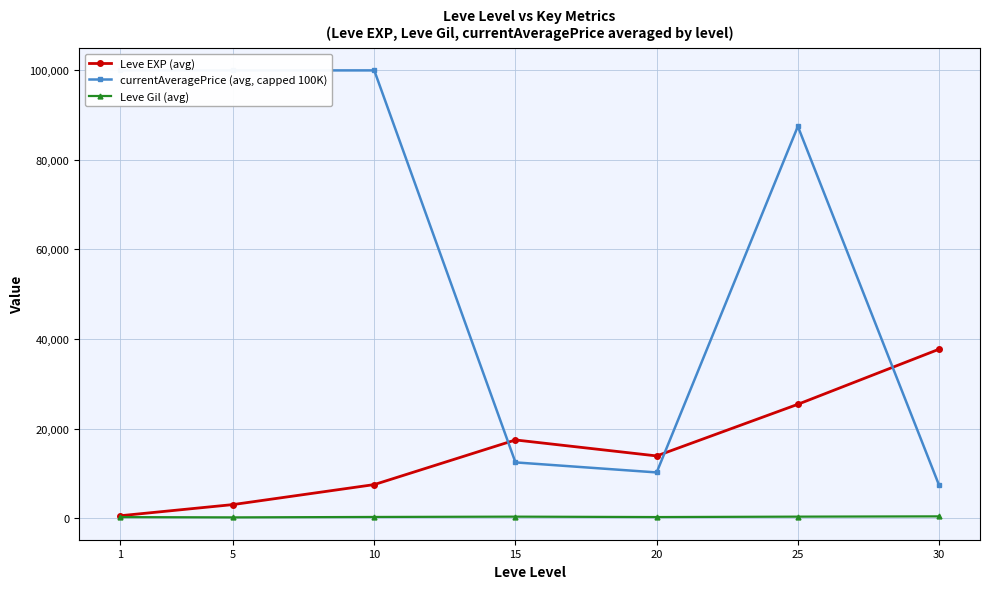

The currentAveragePrice (avg, capped 100K) series shows 12802.2 at 30. True or false?

False